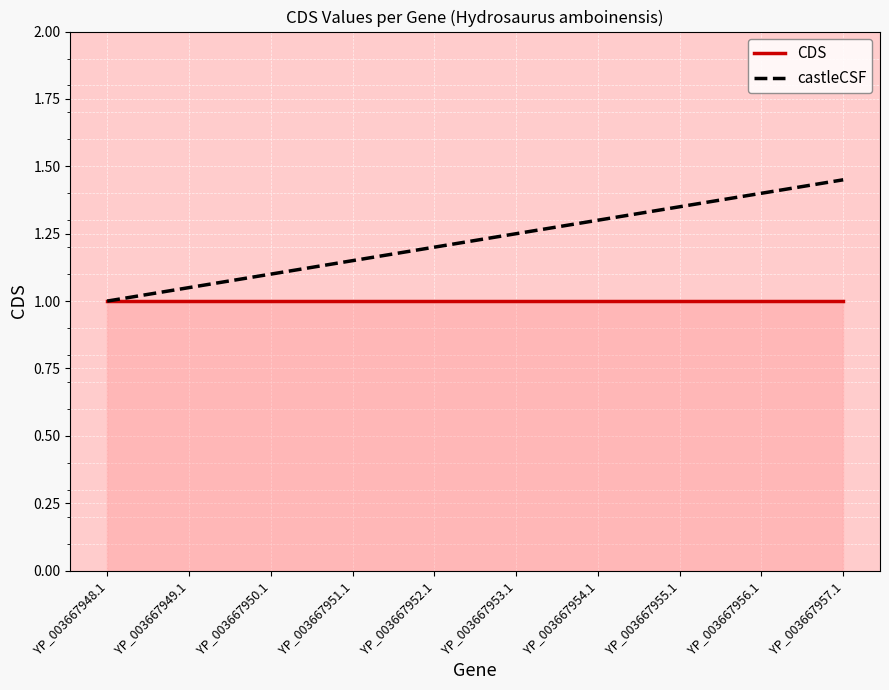

True or false: castleCSF has a value of 0.7 at YP_003667956.1.

False